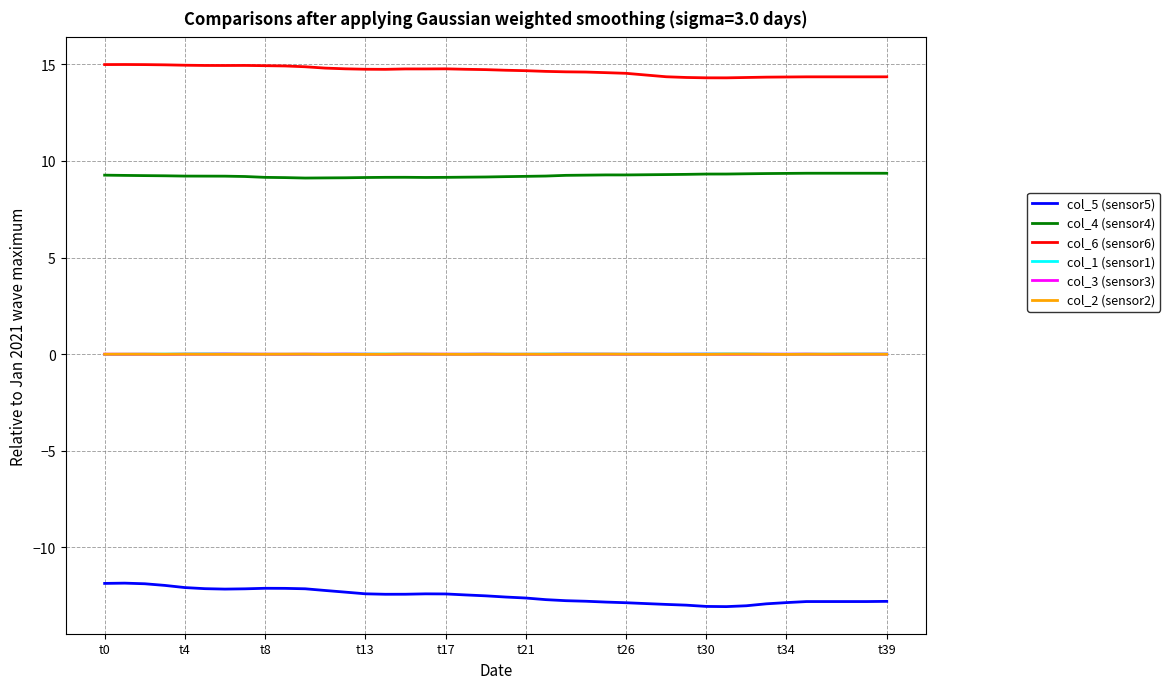

Which series has the largest total across all categories?

col_6 (sensor6)